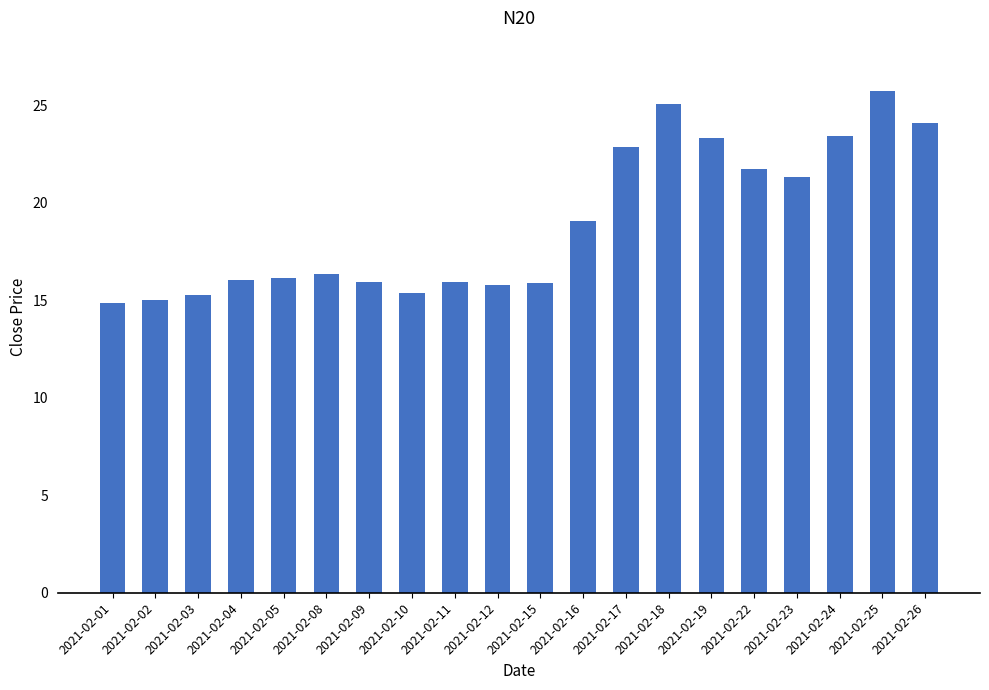

What is the difference between the values at 2021-02-16 and 2021-02-03?

3.7